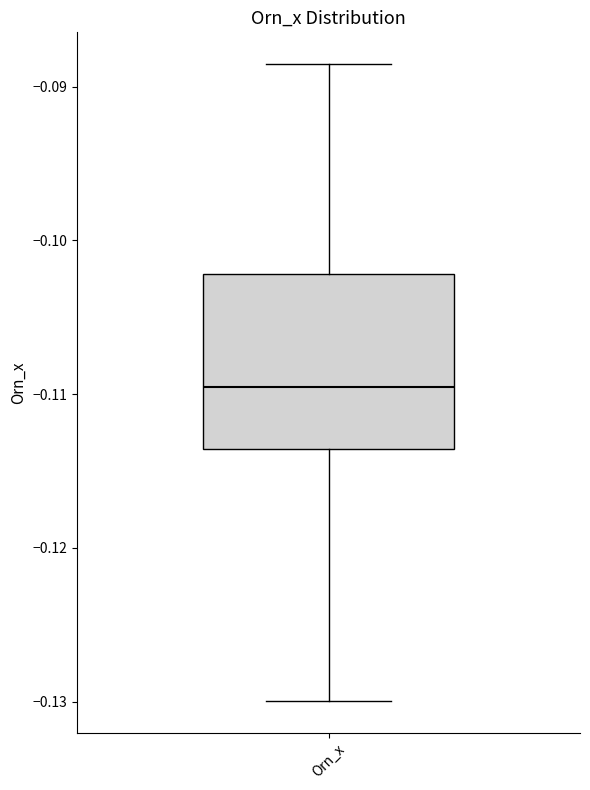

Where does the median line of the box for Orn_x sit on the y-axis? The values are not printed on the chart, so give them approximately, as read against the axis.

-0.110